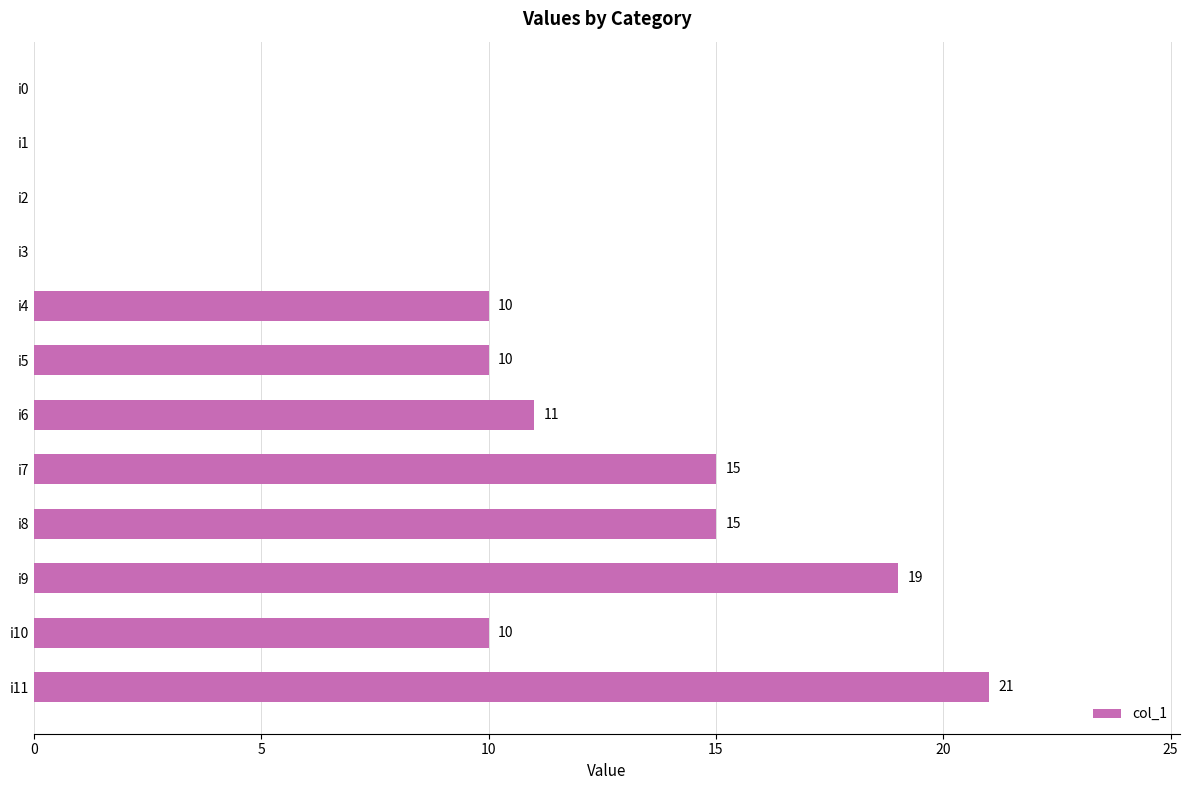

Is it true that the value at i2 is 0?

True